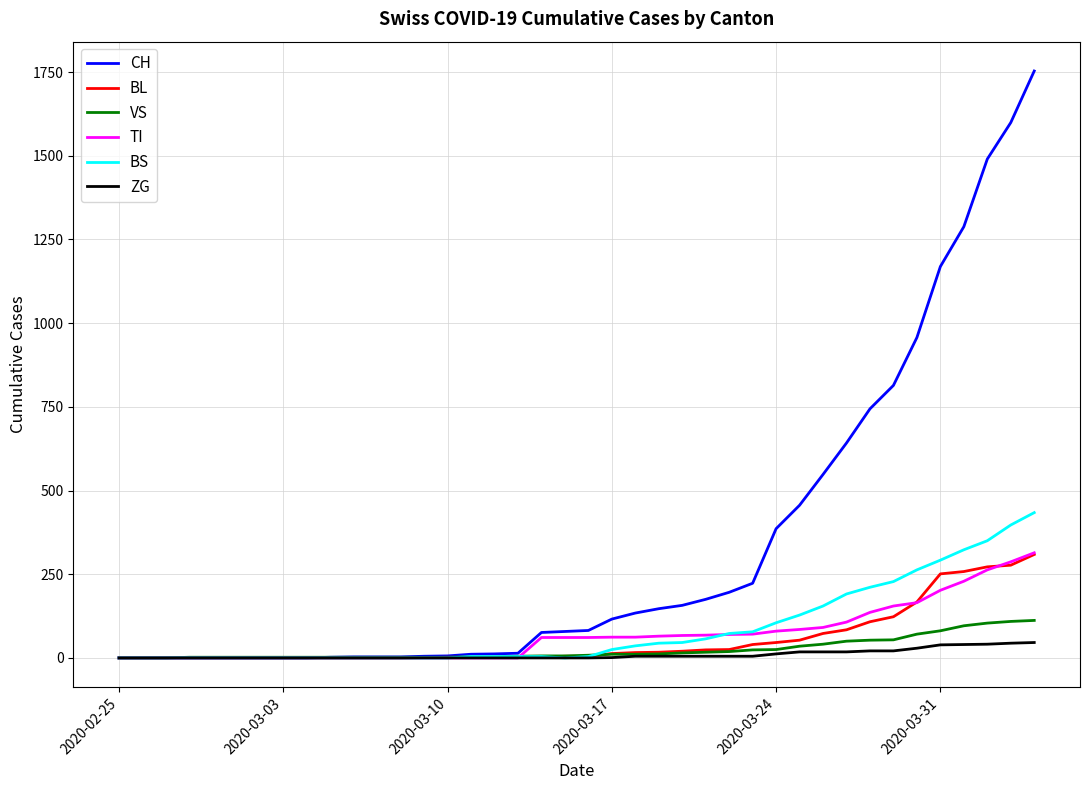

Which series has the widest spread of values?

CH